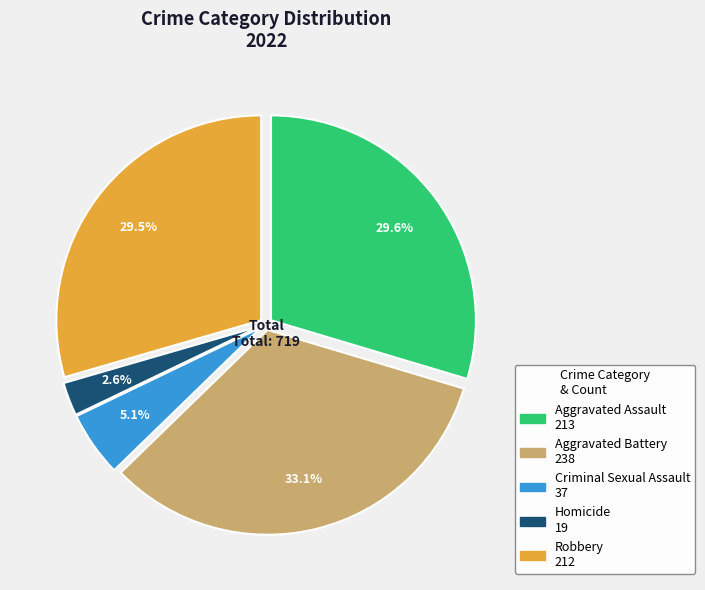

Which has a higher value, Aggravated Battery or Criminal Sexual Assault?

Aggravated Battery